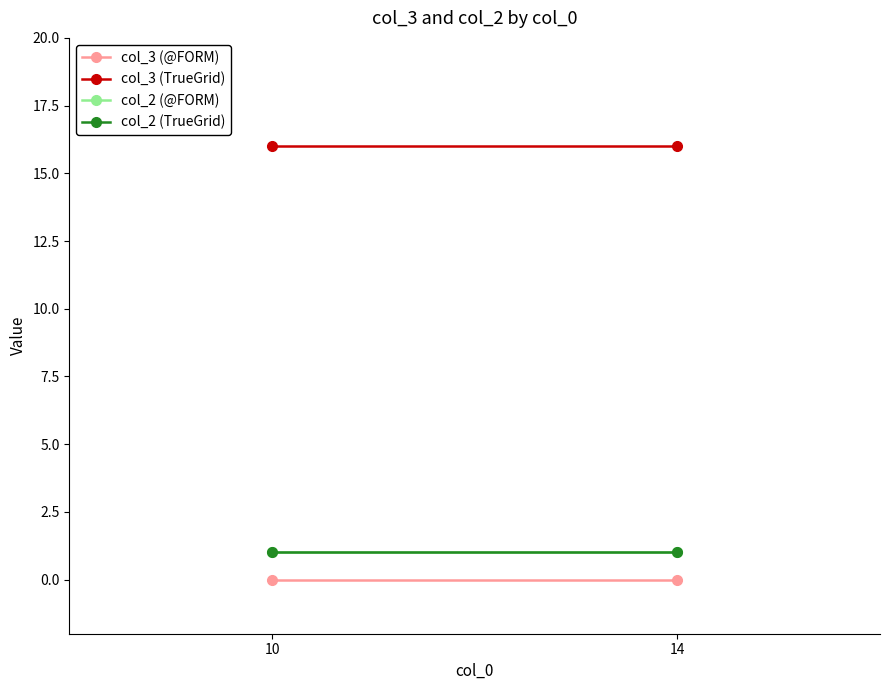

Reading right to left, what are all the values shown in this chart?

col_3 (@FORM): 0	0
col_3 (TrueGrid): 16	16
col_2 (@FORM): 1	1
col_2 (TrueGrid): 1	1